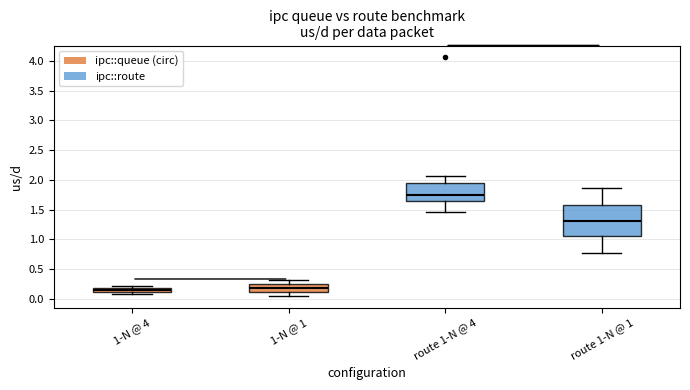

Comparing the boxes themselves (not the whiskers), which one is the tallest?

route 1-N @ 1